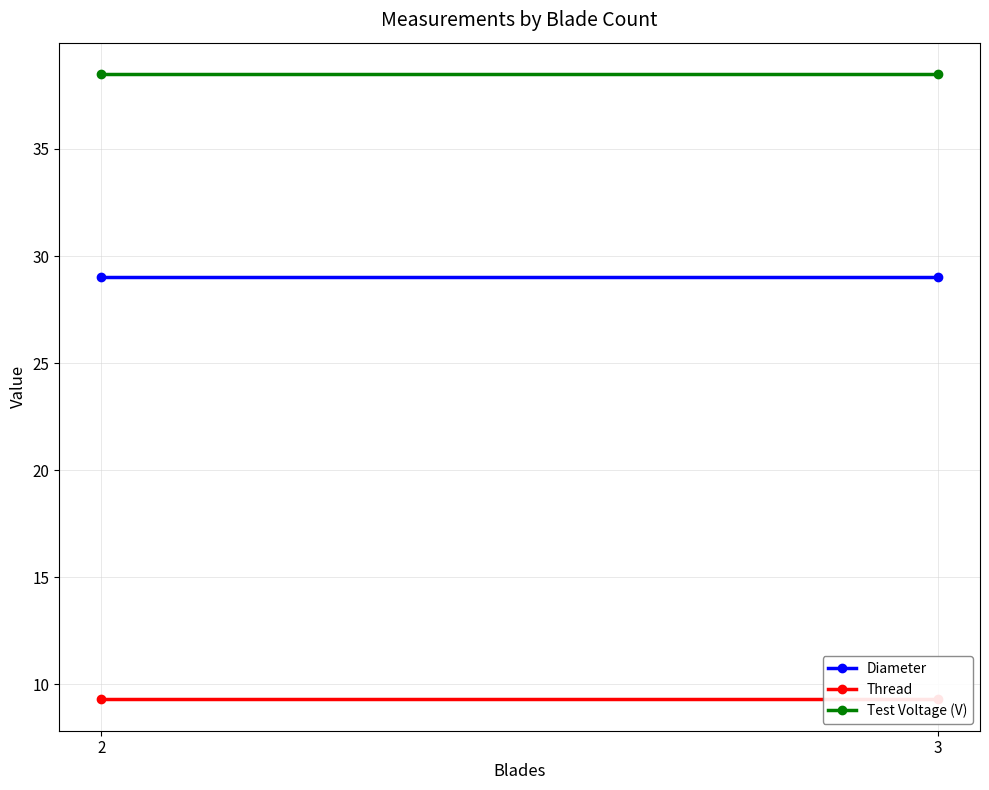

Is this an area chart (filled region under the line)?

No